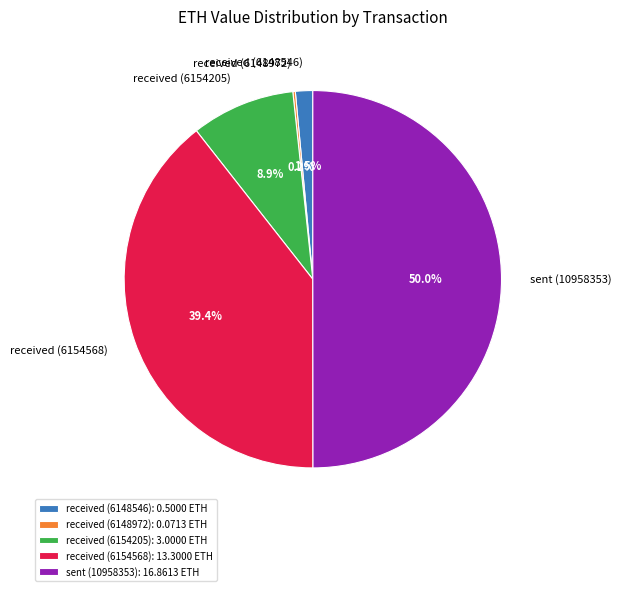

What percentage is the received (6154205) slice, to the nearest percent?

9%